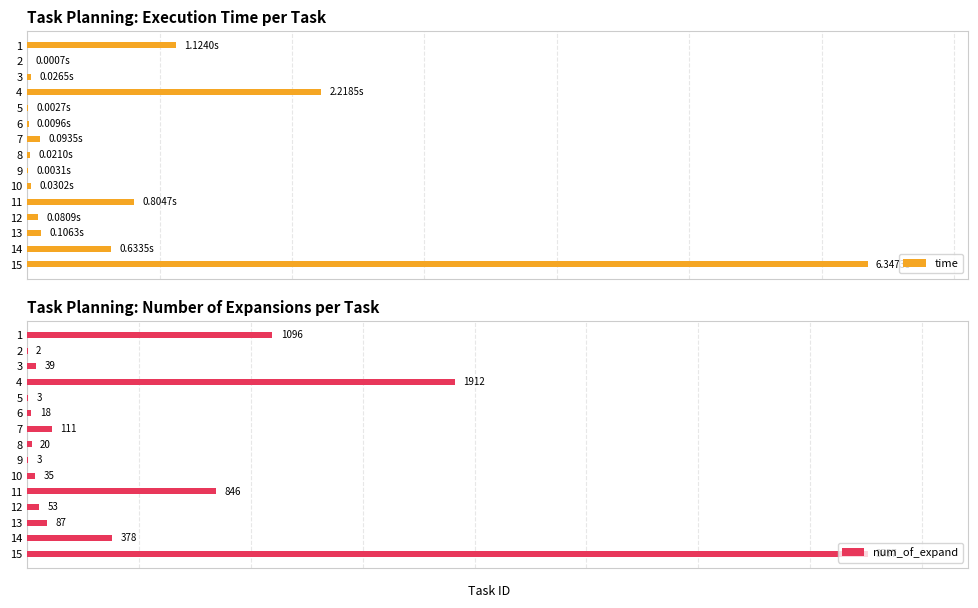

Rank the series by their average value, from highest to lowest.

num_of_expand, time